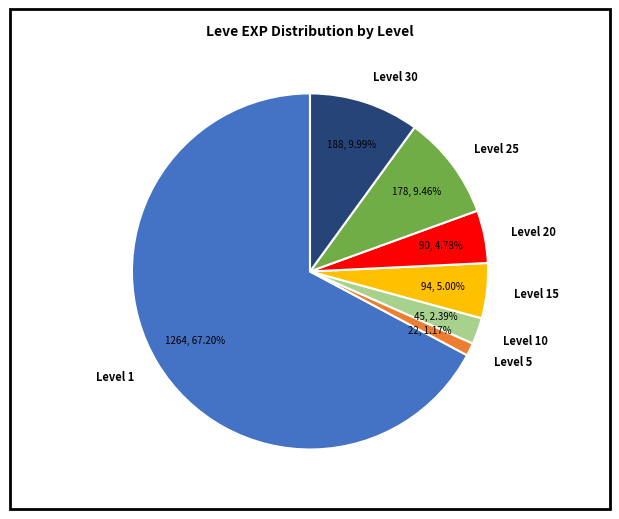

Is there a majority slice in this chart?

Yes